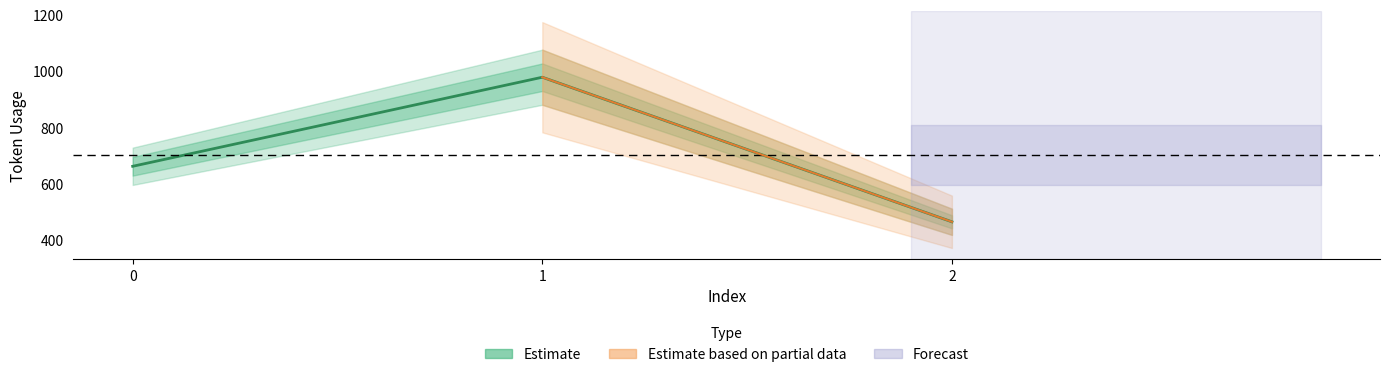

Count the number of categories in the chart.

3